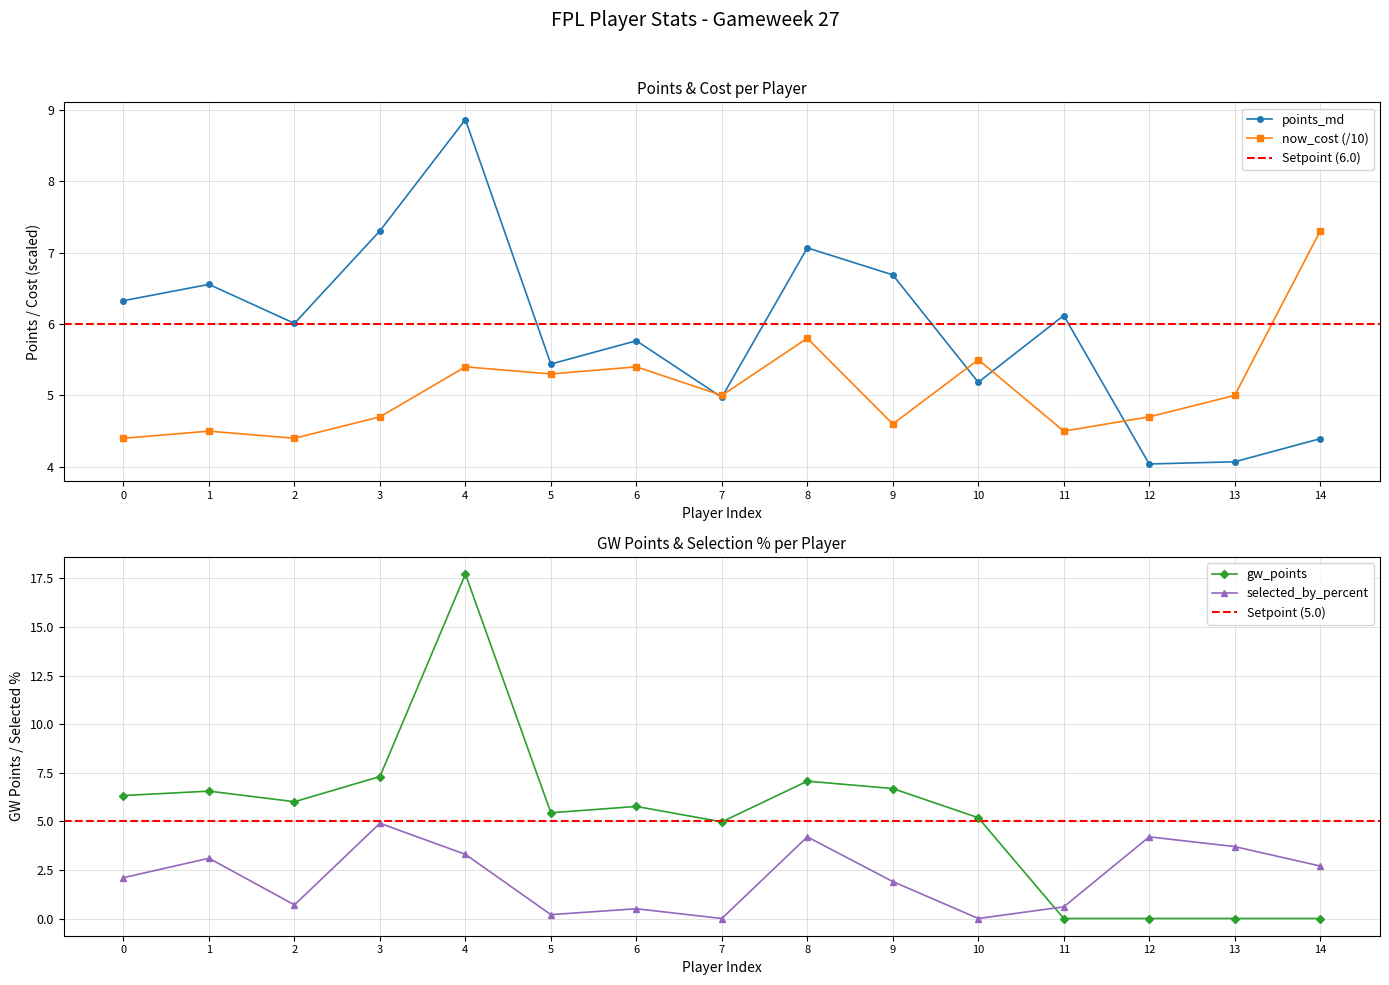

Does the chart have visible grid lines?

Yes